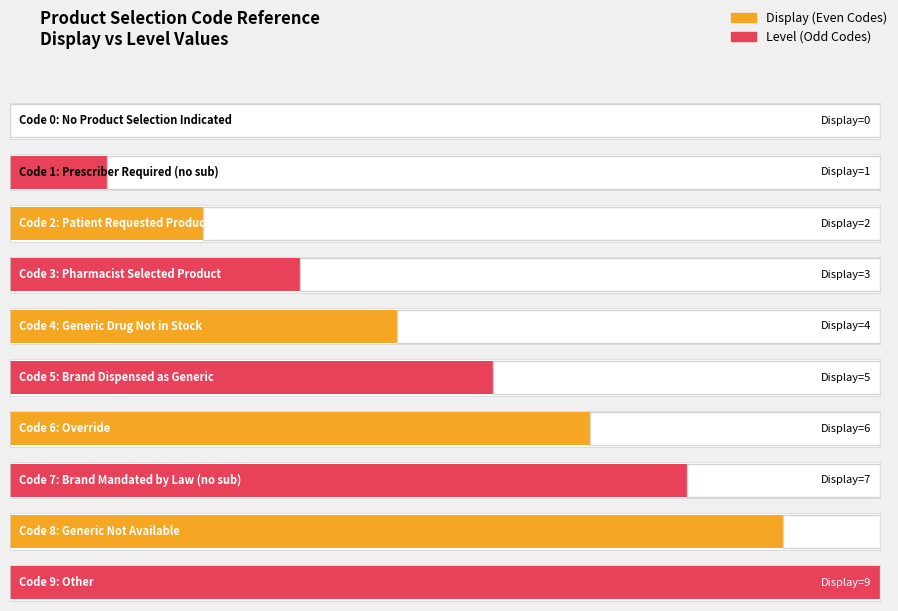

At which category is the sum across all series the highest?

9